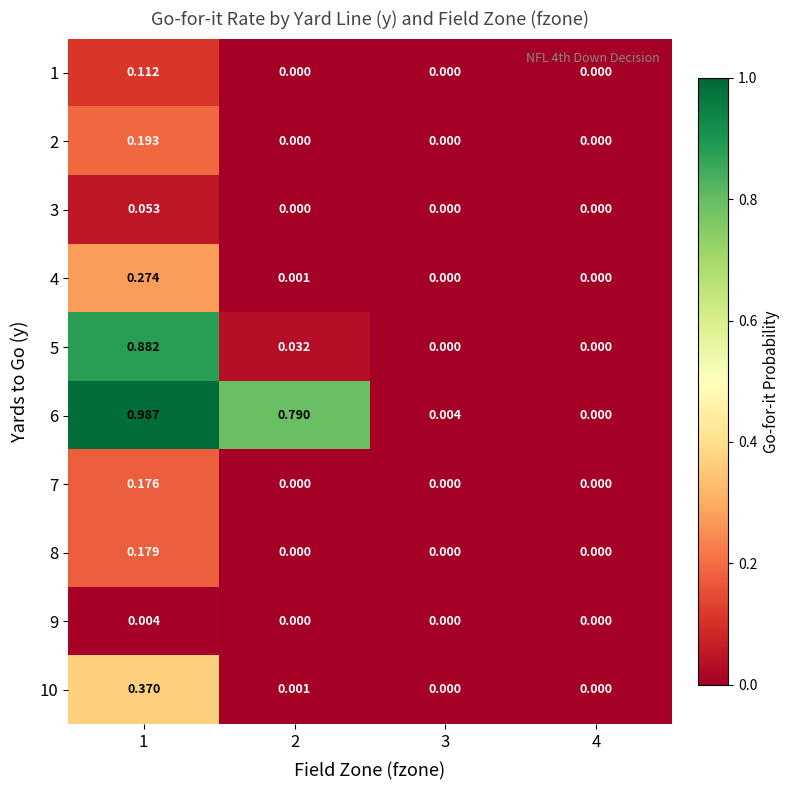

Which series has the widest spread of values?

6